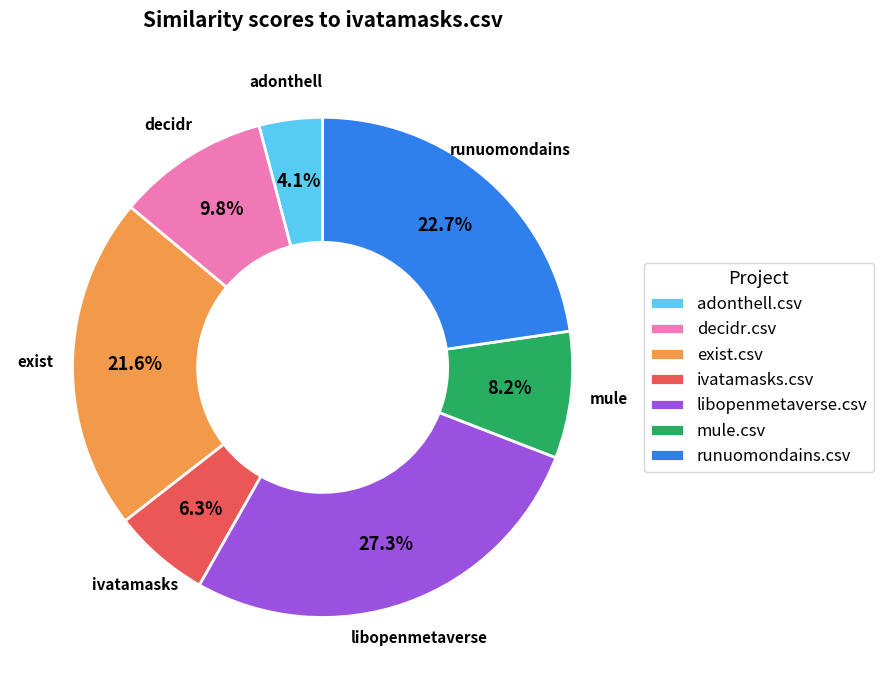

How many segments does this pie chart have?

7